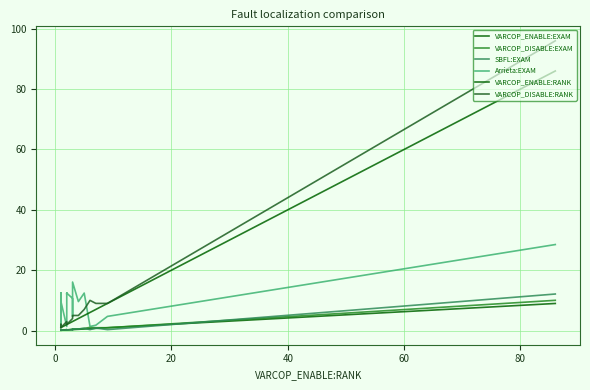

Reading right to left, what are all the values shown in this chart?

VARCOP_ENABLE:EXAM: 9.0	0.9	0.7	0.6	0.5	0.4	0.3	0.3	0.3	0.2	0.2	0.2	0.2	0.1	0.1	0.1	0.1	0.1	0.1	0.1
VARCOP_DISABLE:EXAM: 10.0	0.9	0.9	1.0	0.7	0.5	0.5	0.4	0.4	0.2	0.3	0.3	0.3	0.1	0.2	0.2	0.1	0.1	0.1	0.2
SBFL:EXAM: 12.1	0.3	0.8	0.3	0.7	0.5	0.5	0.2	0.3	0.2	0.3	0.3	0.2	0.1	0.2	0.2	0.1	0.1	0.1	0.2
Arrieta:EXAM: 28.5	4.7	1.8	1.4	12.4	9.6	16.1	4.7	10.6	12.4	12.0	12.4	1.4	9.6	11.0	12.4	1.5	12.4	11.0	11.0
VARCOP_ENABLE:RANK: 86.0	9.0	7.0	6.0	5.0	4.0	3.0	3.0	3.0	2.0	2.0	2.0	2.0	1.0	1.0	1.0	1.0	1.0	1.0	1.0
VARCOP_DISABLE:RANK: 96.0	9.0	9.0	10.0	7.0	5.0	5.0	4.0	4.0	2.0	3.0	3.0	3.0	1.0	2.0	2.0	1.0	1.0	1.0	2.0